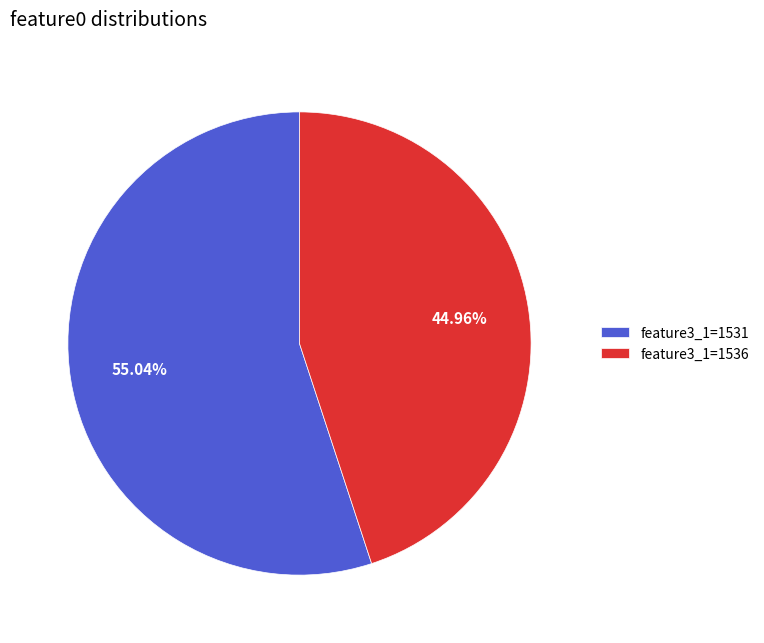

How many segments does this pie chart have?

2